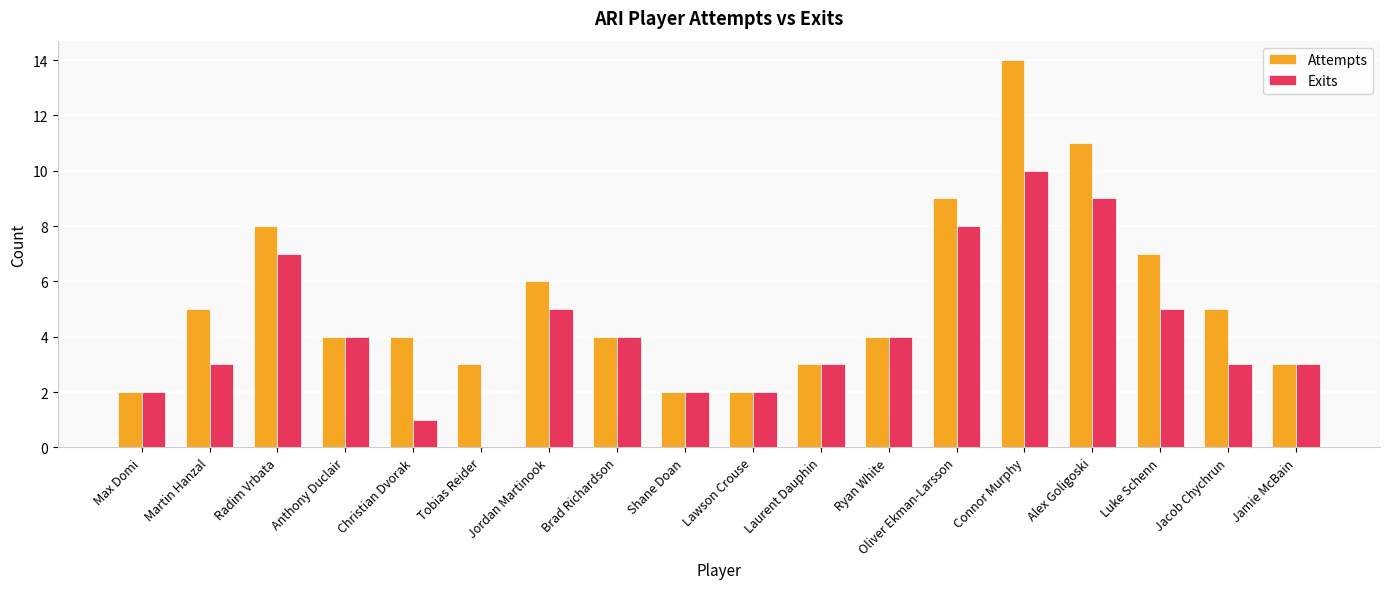

Which series has the largest total across all categories?

Attempts